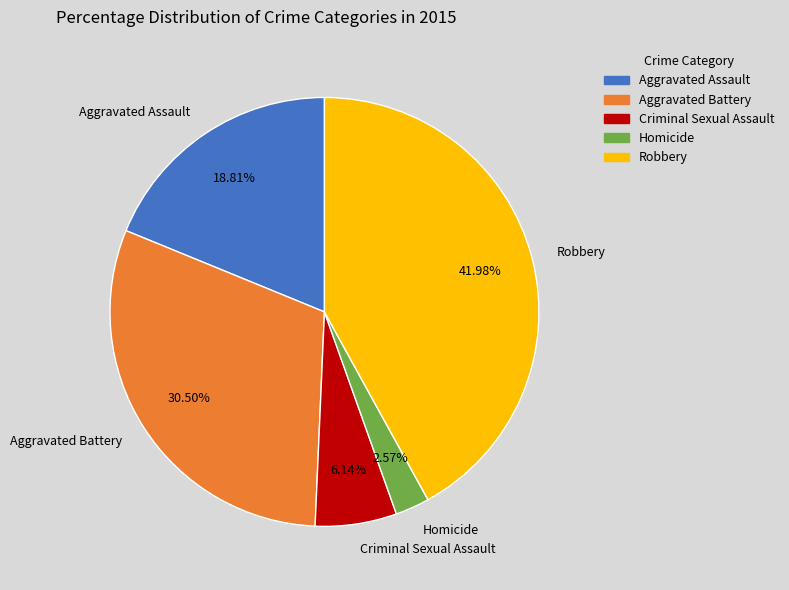

Is there any slice that represents more than half of the pie?

No